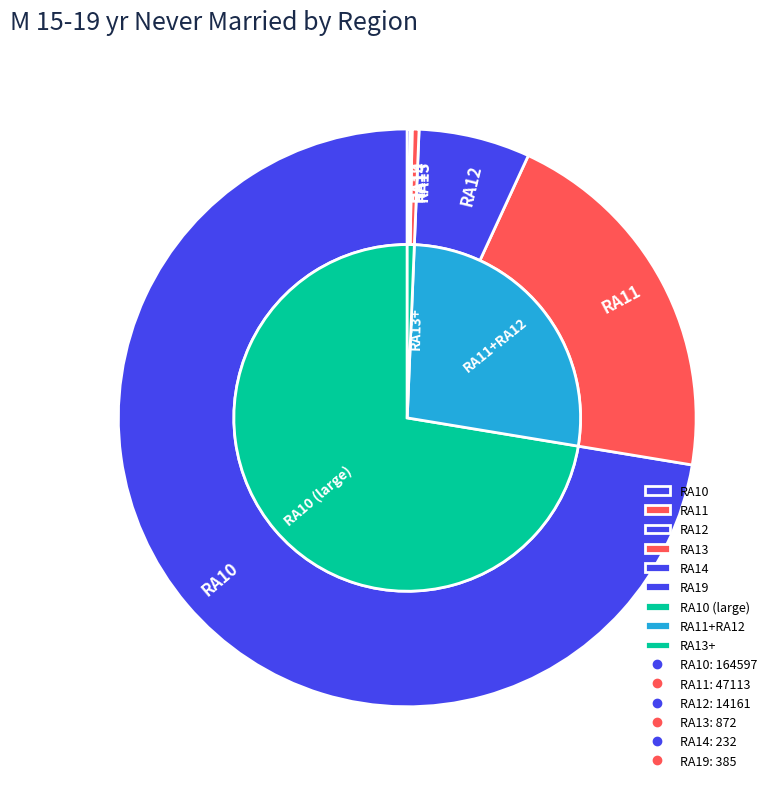

The RA15 slice represents 0% of the pie. True or false?

True